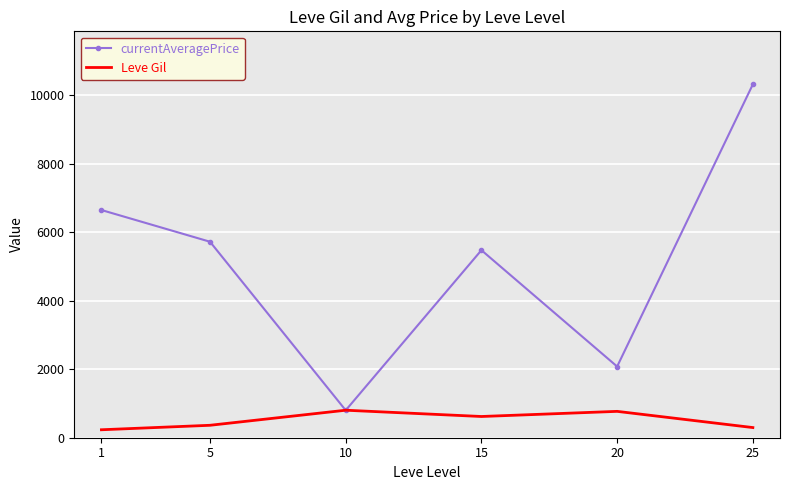

What is the difference between the highest and lowest values at 5?

5361.7